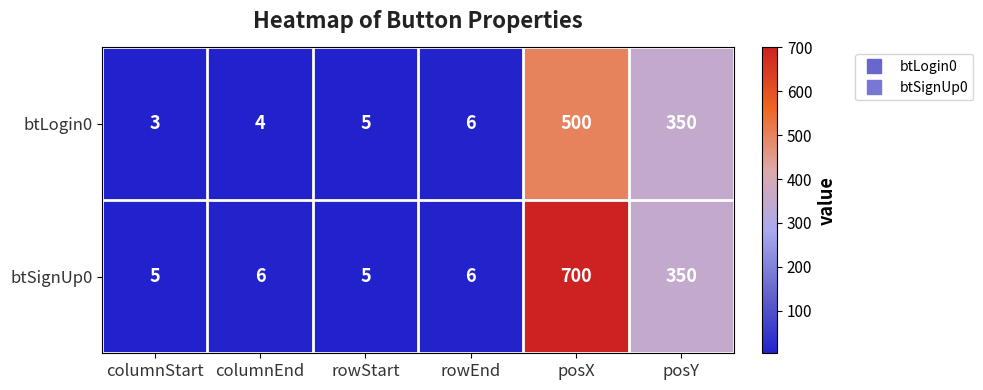

What is the sum of all btSignUp0 values?

1072